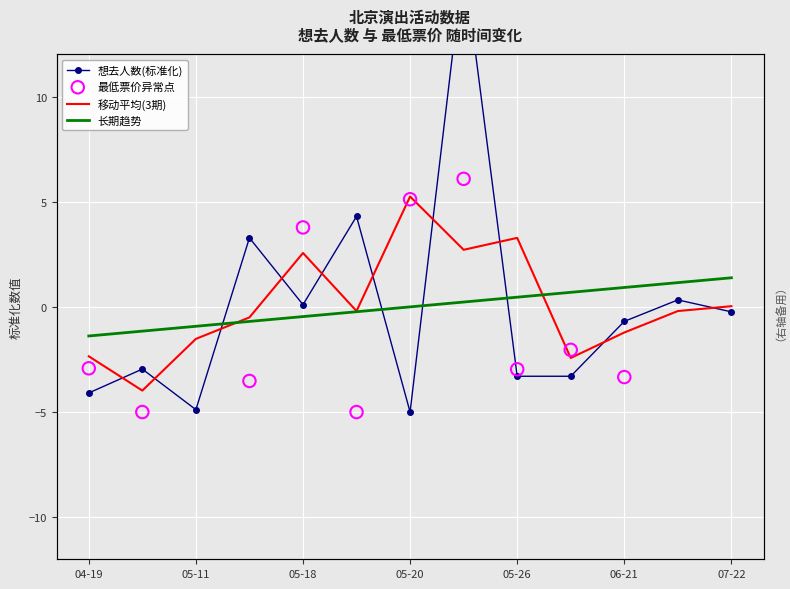

Which has a higher value, 2024-06-28 or 2024-04-19?

2024-06-28